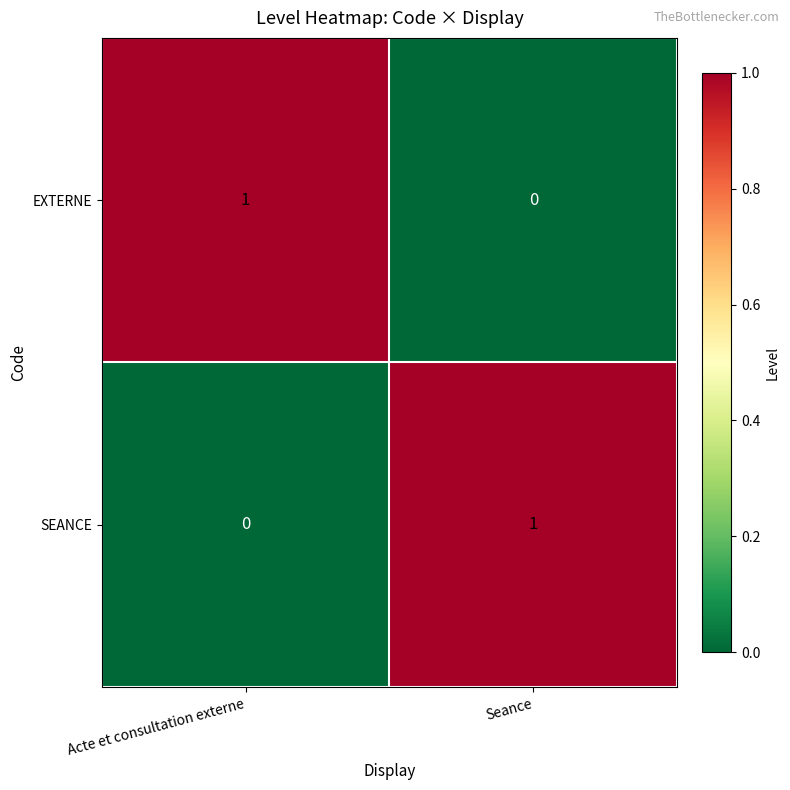

Reading left to right, transcribe all the data shown in this chart.

EXTERNE: 1	0
SEANCE: 0	1